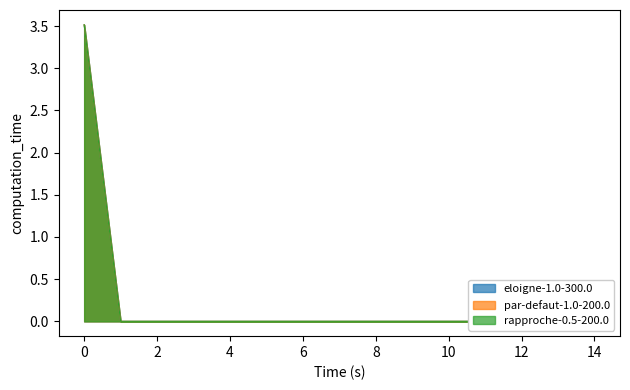

Does the chart have visible grid lines?

No